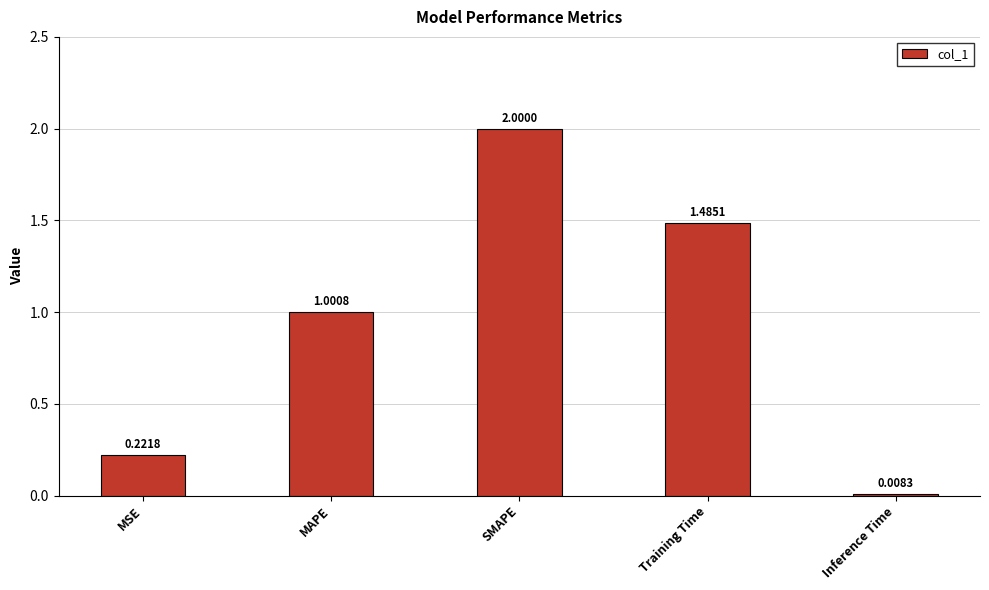

What is the average value?

0.9